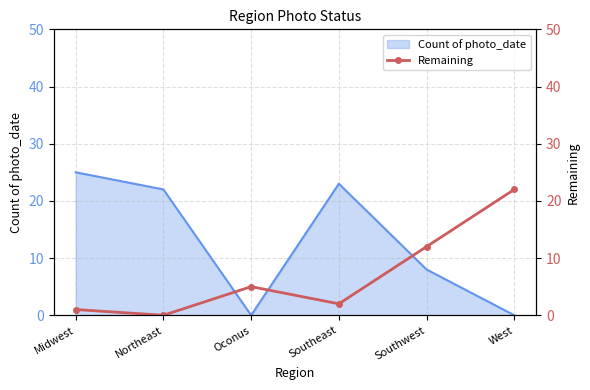

Where does the data first go above 5?

Southwest